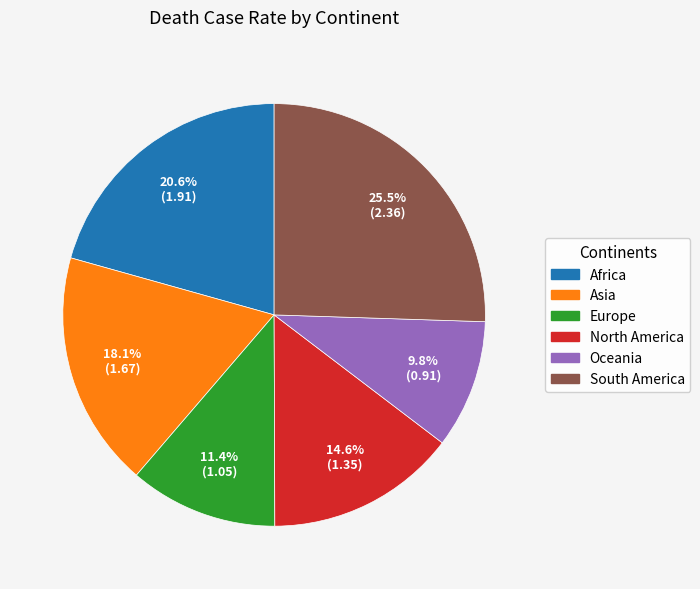

How many slices are in this pie chart?

6